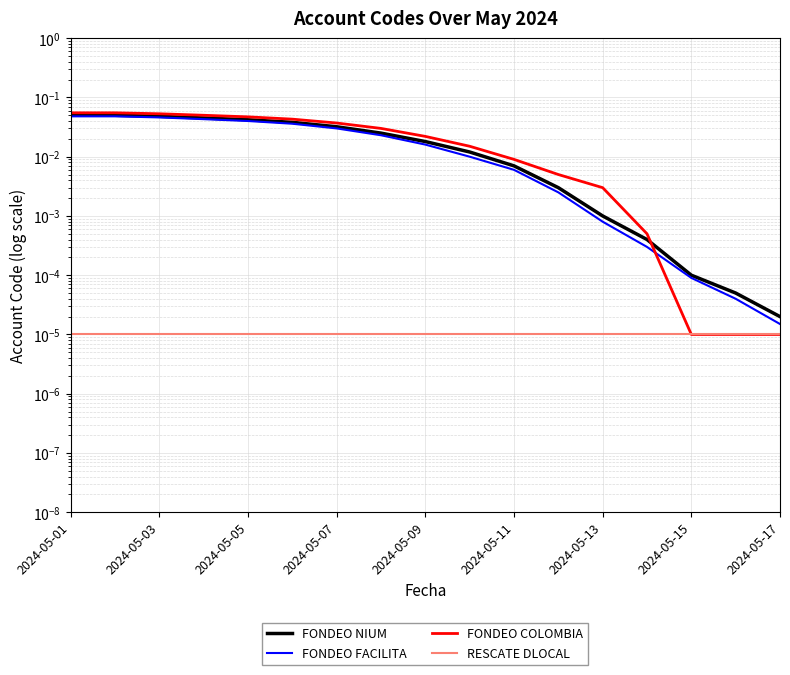

Reading left to right, what are all the values shown in this chart?

FONDEO NIUM: 0.1	0.1	0.0	0.0	0.0	0.0	0.0	0.0	0.0	0.0	0.0	0.0	0.0	0.0	0.0	0.0	0.0
FONDEO FACILITA: 0.0	0.0	0.0	0.0	0.0	0.0	0.0	0.0	0.0	0.0	0.0	0.0	0.0	0.0	0.0	0.0	0.0
FONDEO COLOMBIA: 0.1	0.1	0.1	0.1	0.0	0.0	0.0	0.0	0.0	0.0	0.0	0.0	0.0	0.0	0.0	0.0	0.0
RESCATE DLOCAL: 0.0	0.0	0.0	0.0	0.0	0.0	0.0	0.0	0.0	0.0	0.0	0.0	0.0	0.0	0.0	0.0	0.0